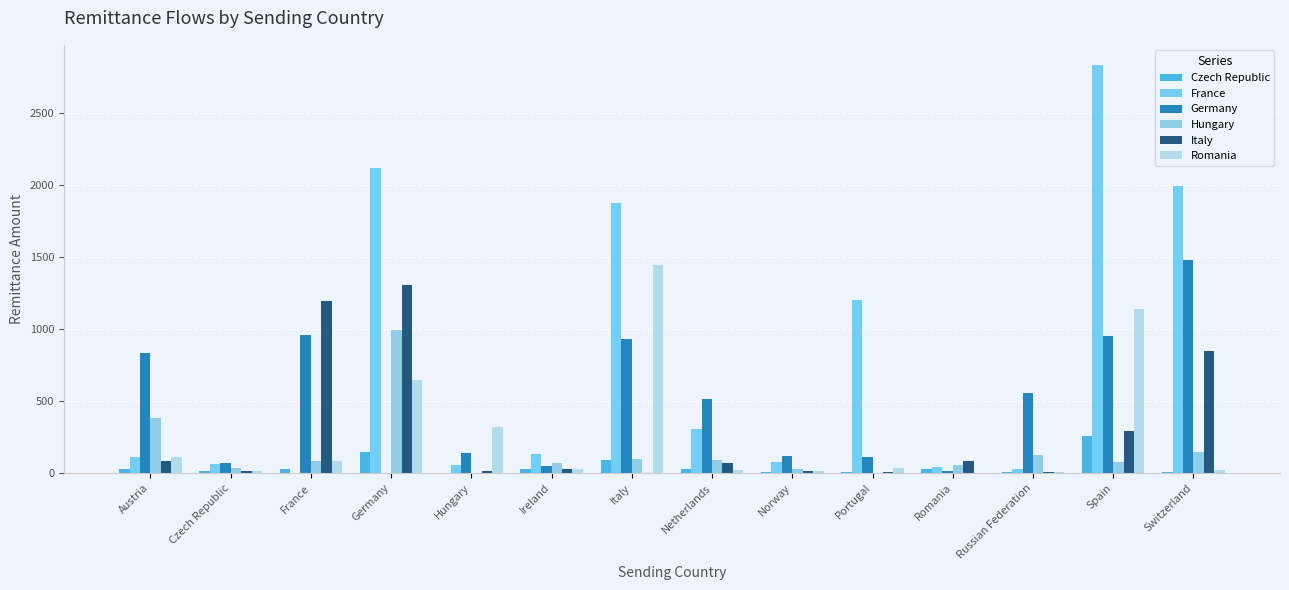

How many categories are shown in the chart?

14